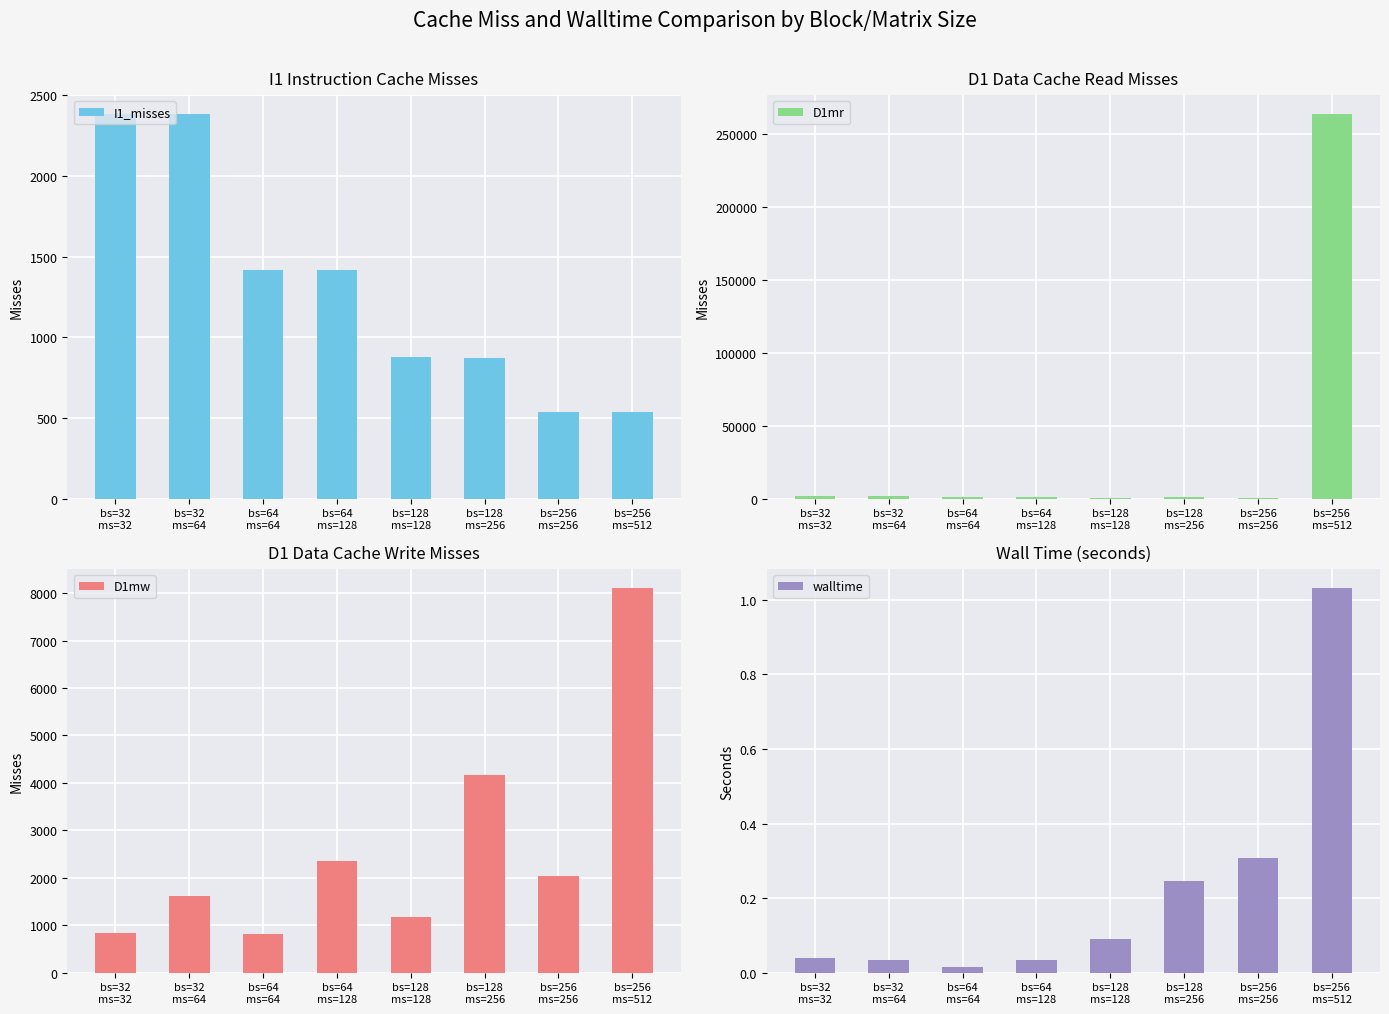

What are all the series names shown in the legend?

I1_misses, D1mr, D1mw, walltime